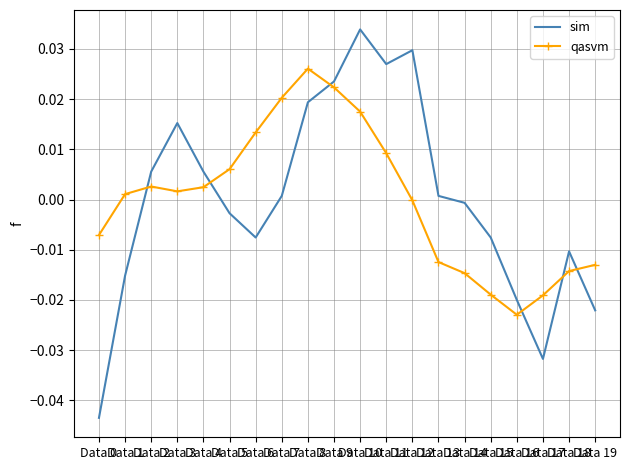

List the series in order of their peak value, highest first.

sim, qasvm